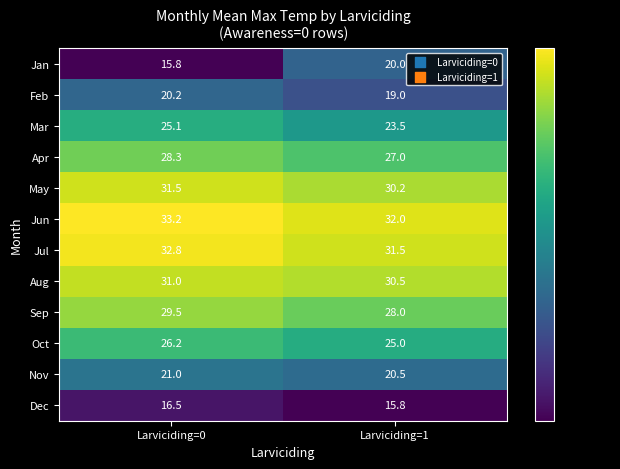

The value of Dec at Larviciding=1 is 26.7. True or false?

False